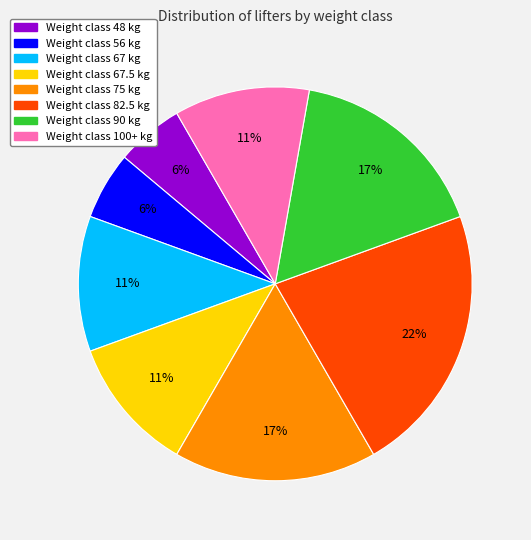

Is there a majority slice in this chart?

No